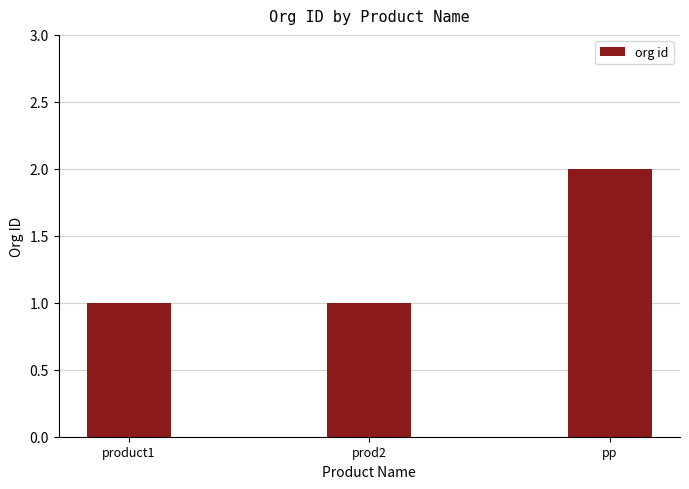

True or false: the data shows 2 at prod2.

False